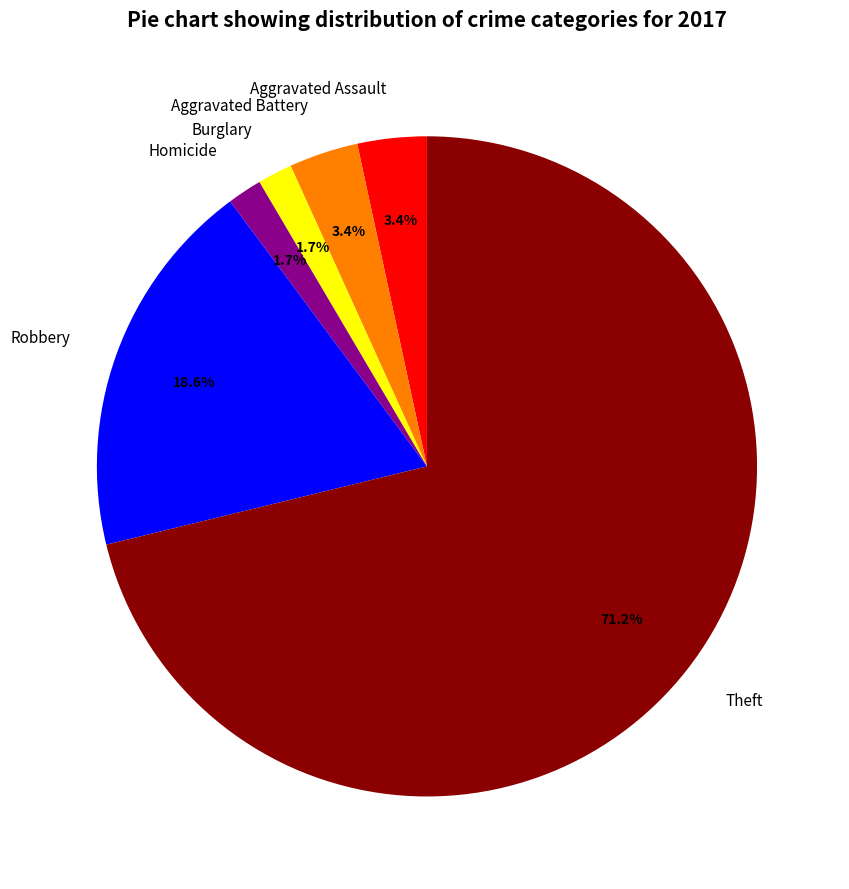

True or false: Burglary accounts for 2% of the total.

True